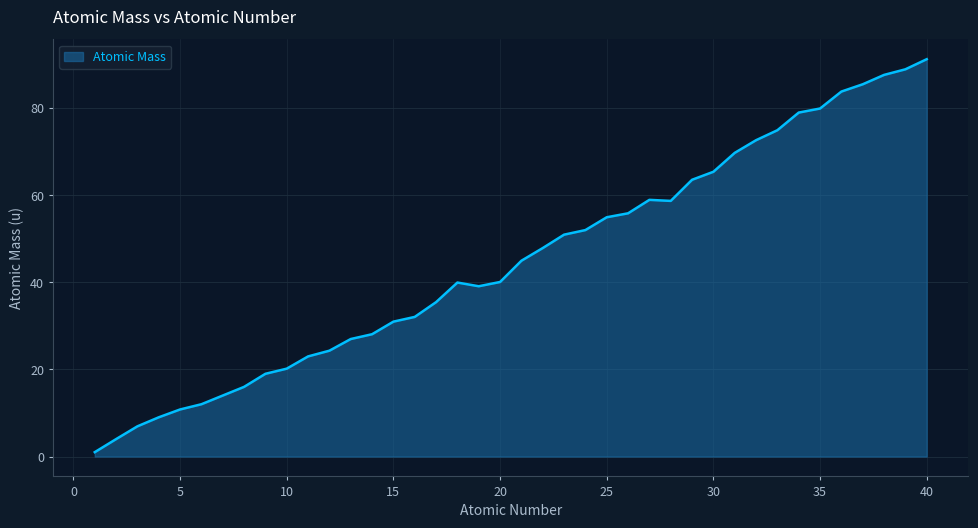

What is the maximum value shown in the chart?

91.2